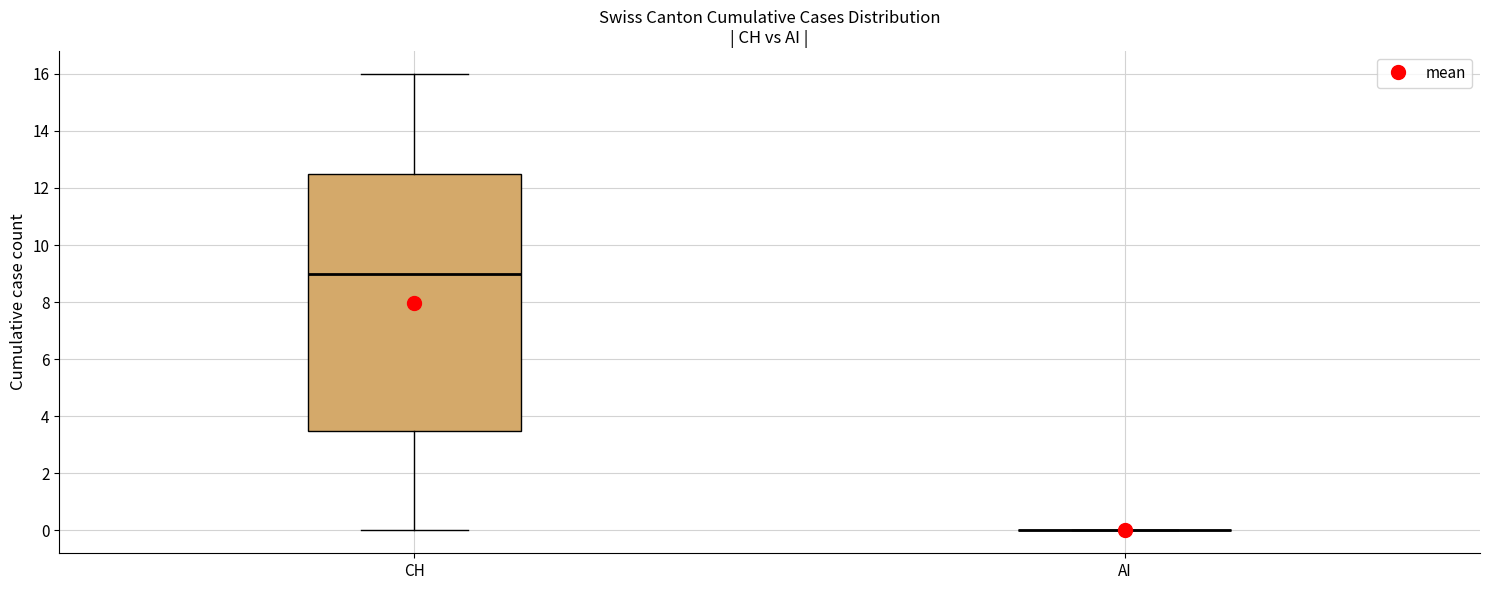

Reading left to right, read every box against the y-axis: the position of its median line, the range the box covers, and the ends of its whiskers. The values are not printed on the chart, so give them approximately, as read against the axis.

CH: median 9.0, box 3.6 to 12.6, whiskers 0.0 to 16.0
AI: box collapsed to a line at 0.0, whiskers 0.0 to 0.0